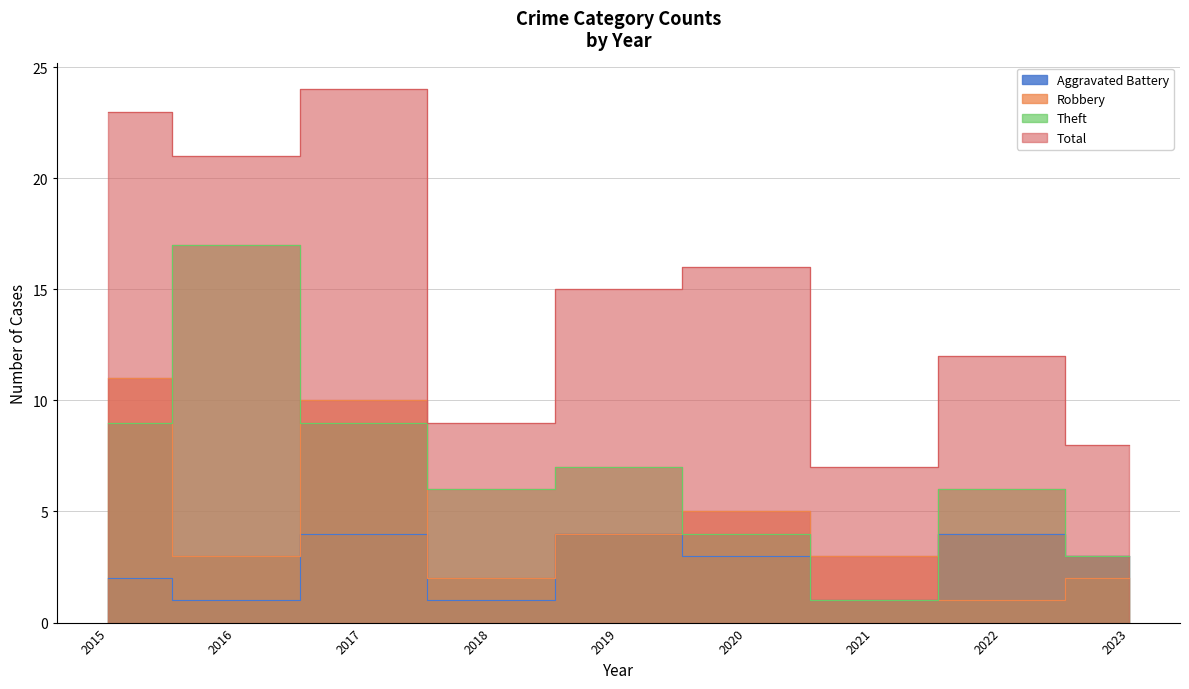

Reading left to right, transcribe all the data shown in this chart.

Aggravated Battery: 2	1	4	1	4	3	1	4	3
Robbery: 11	3	10	2	4	5	3	1	2
Theft: 9	17	9	6	7	4	1	6	3
Total: 23	21	24	9	15	16	7	12	8